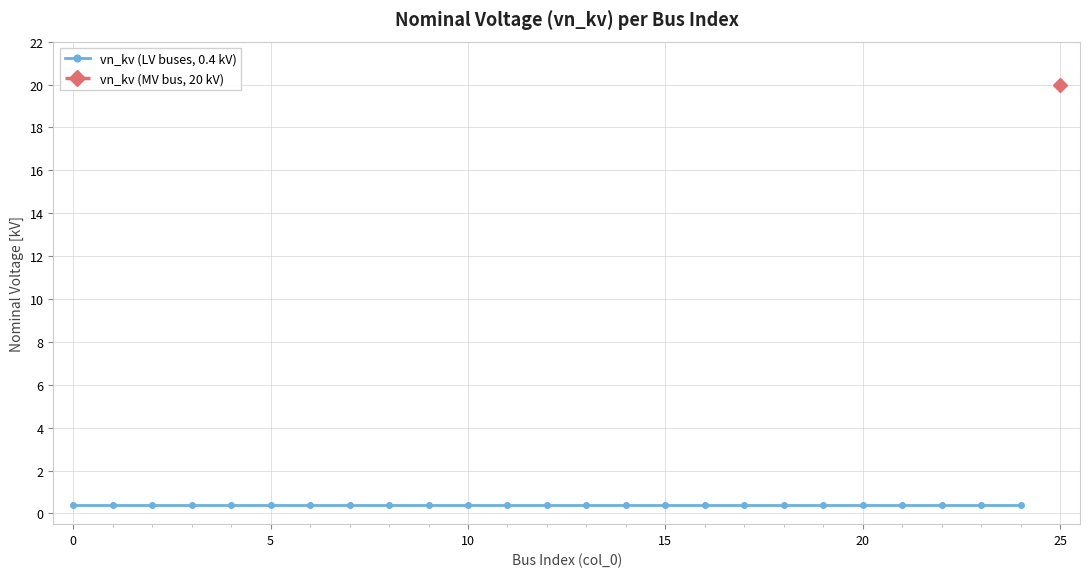

What is the maximum value shown in the chart?

20.0